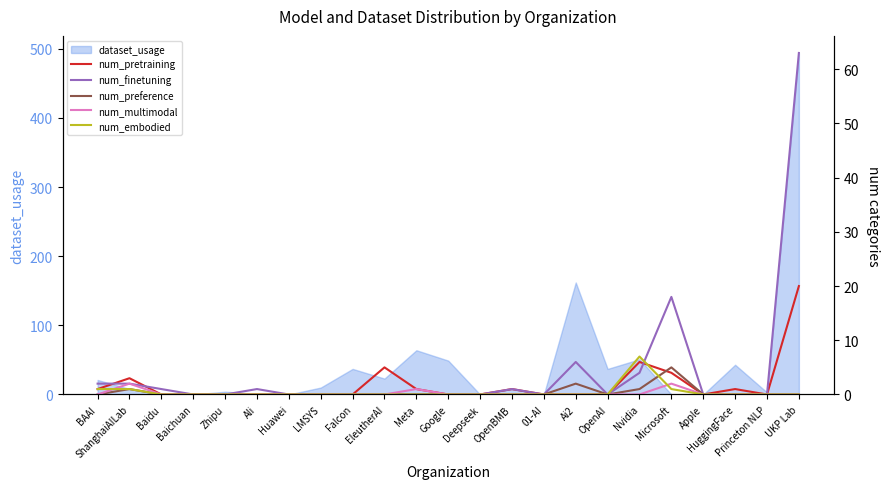

True or false: num_finetuning has more than 1 points higher than both neighbors.

True